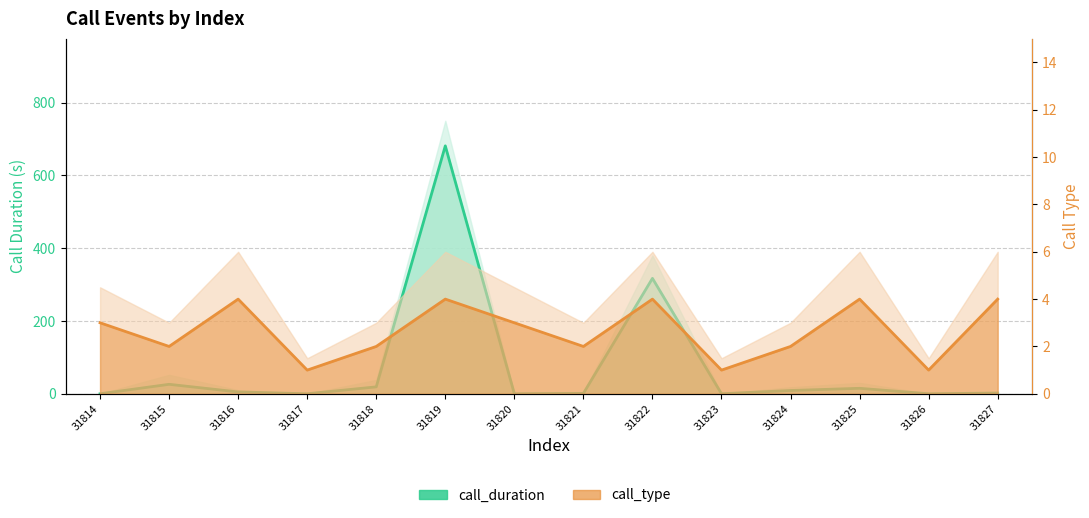

What is the sum of all call_type values?

37